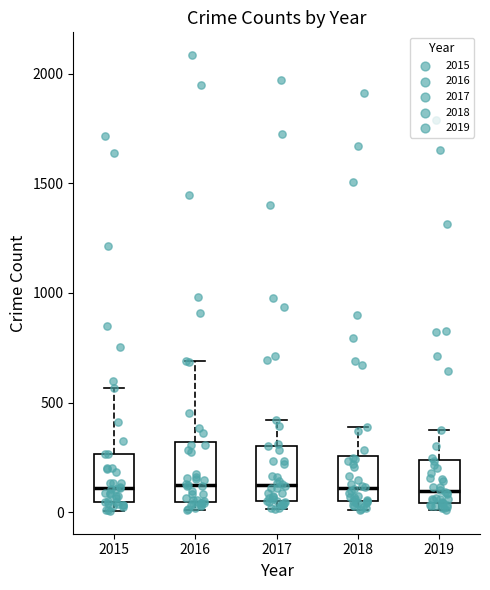

Where does the median line of the box at x = 2018 sit on the y-axis? The values are not printed on the chart, so give them approximately, as read against the axis.

100